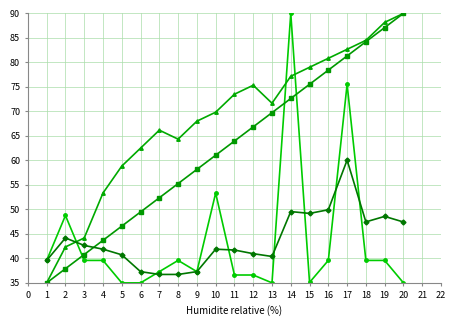

What is the minimum value shown in the chart?

35.0